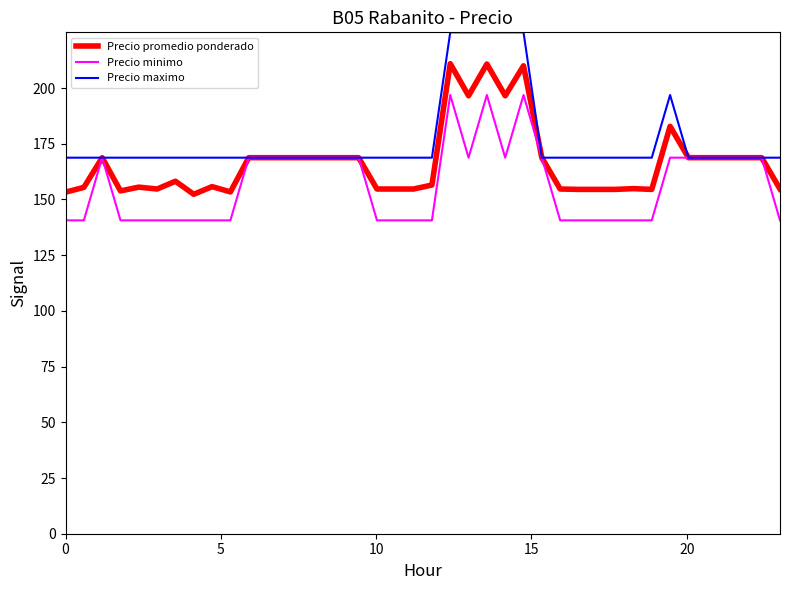

What is the minimum value shown in the chart?

140.6